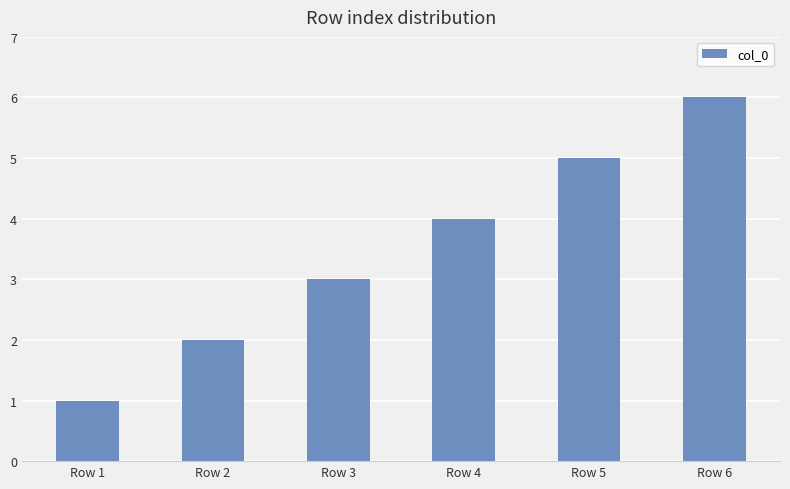

What is the change in value from Row 2 to Row 3?

+1